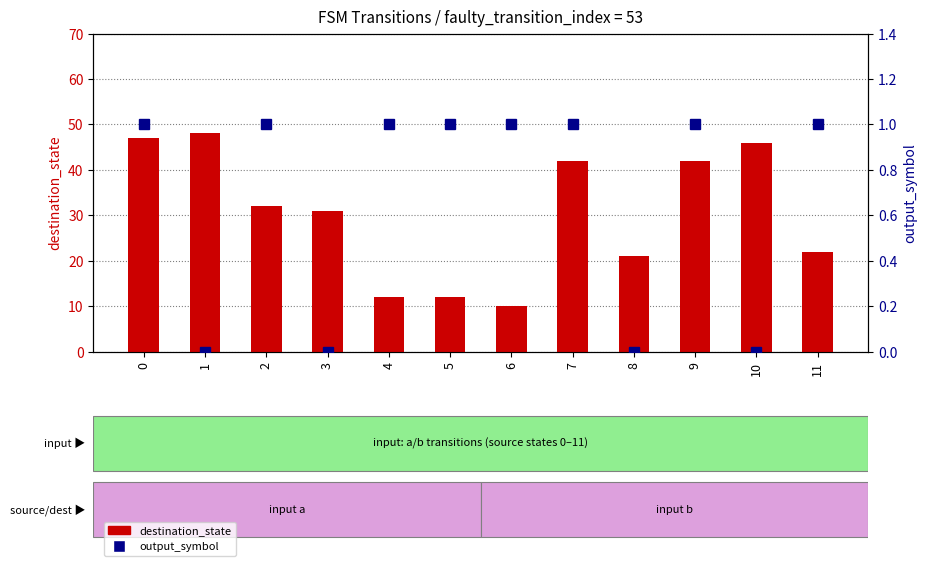

Reading left to right, transcribe all the data shown in this chart.

destination_state: 0=47	1=48	2=32	3=31	4=12	5=12	6=10	7=42	8=21	9=42	10=46	11=22
output_symbol: 0=1	1=0	2=1	3=0	4=1	5=1	6=1	7=1	8=0	9=1	10=0	11=1